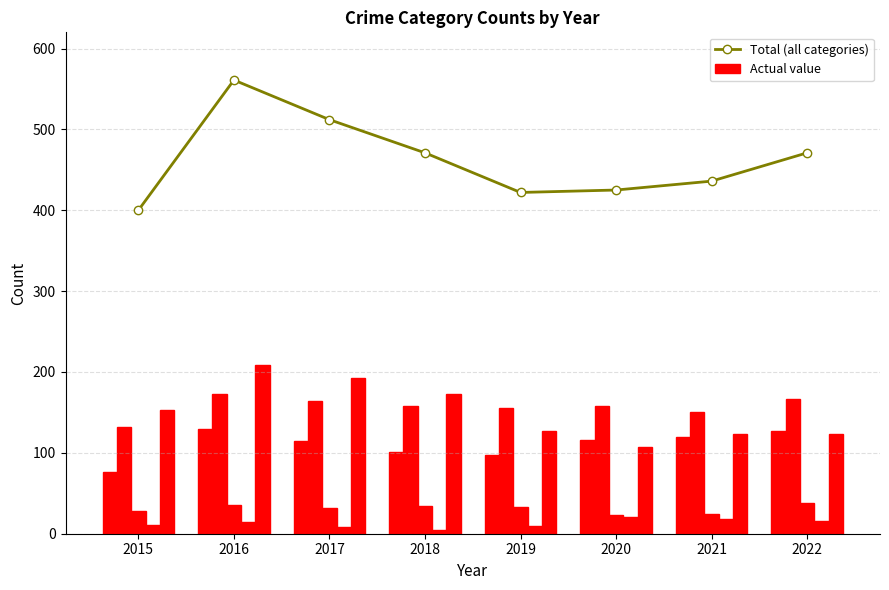

What is the approximate value of Aggravated Assault at 2018, to the nearest 10?

100